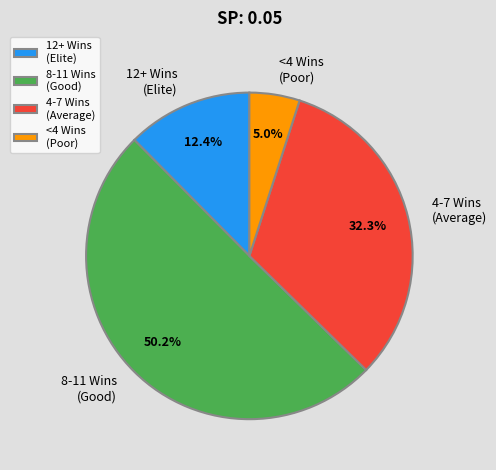

Does 12+ Wins (Elite) account for over 50% of the chart?

No